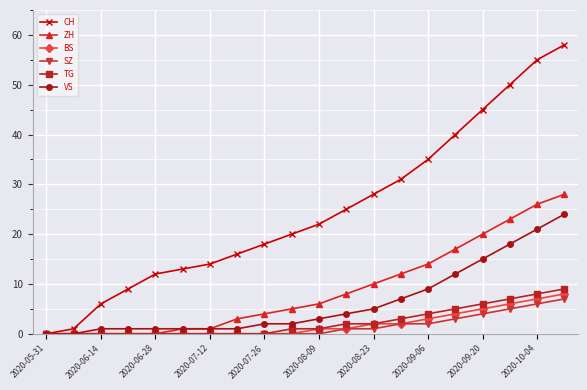

What is the average value of the TG series?

2